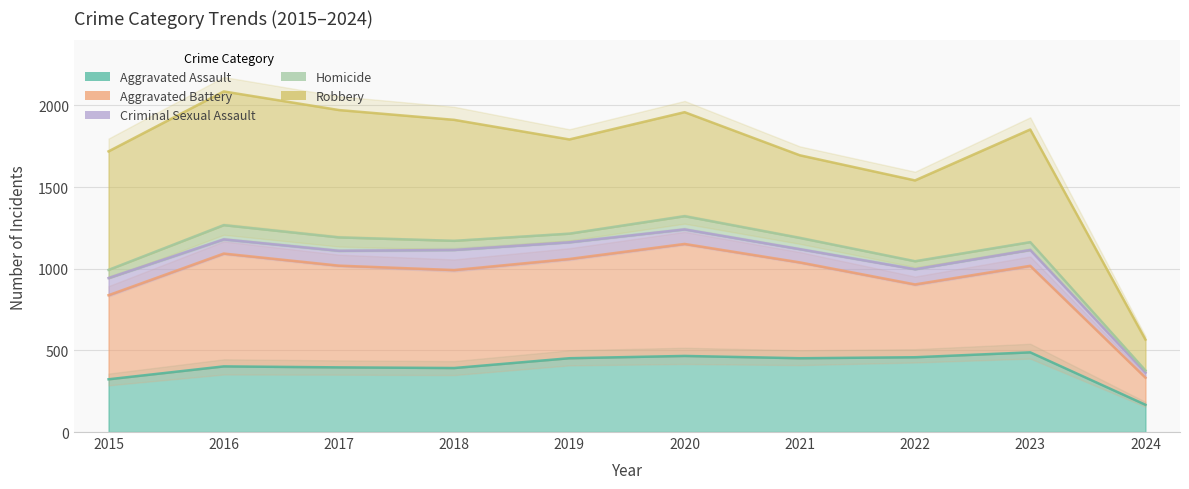

Does the chart have visible grid lines?

Yes